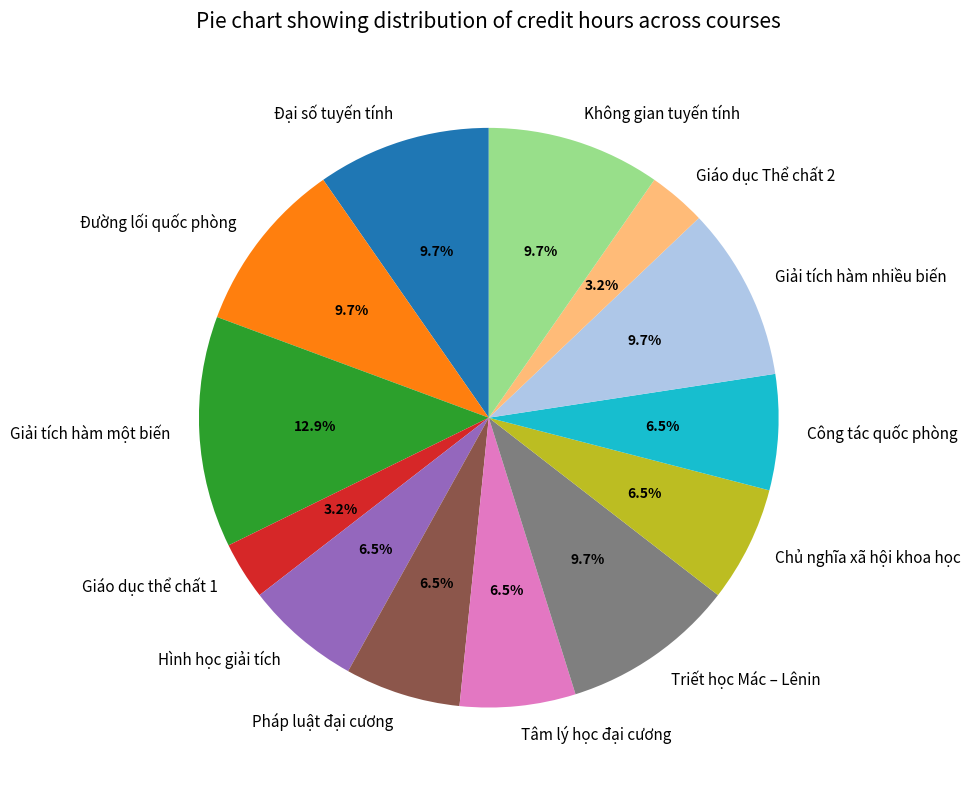

Which has a higher value, Hình học giải tích or Giải tích hàm một biến?

Giải tích hàm một biến